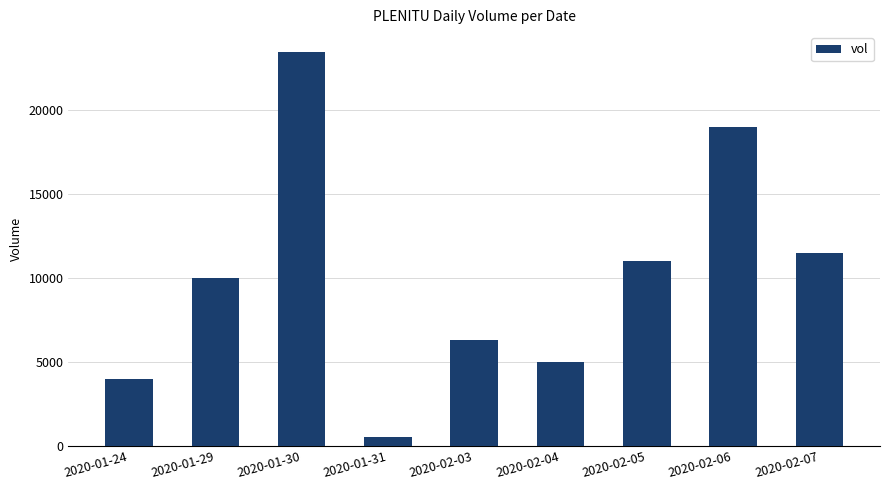

Reading left to right, transcribe all the data shown in this chart.

4000	10000	23500	500	6300	5000	11000	19000	11500